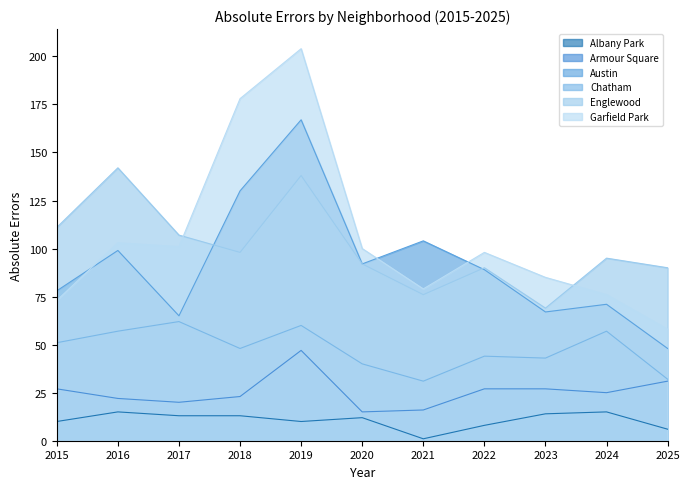

At how many categories does at least one series exceed 5?

11